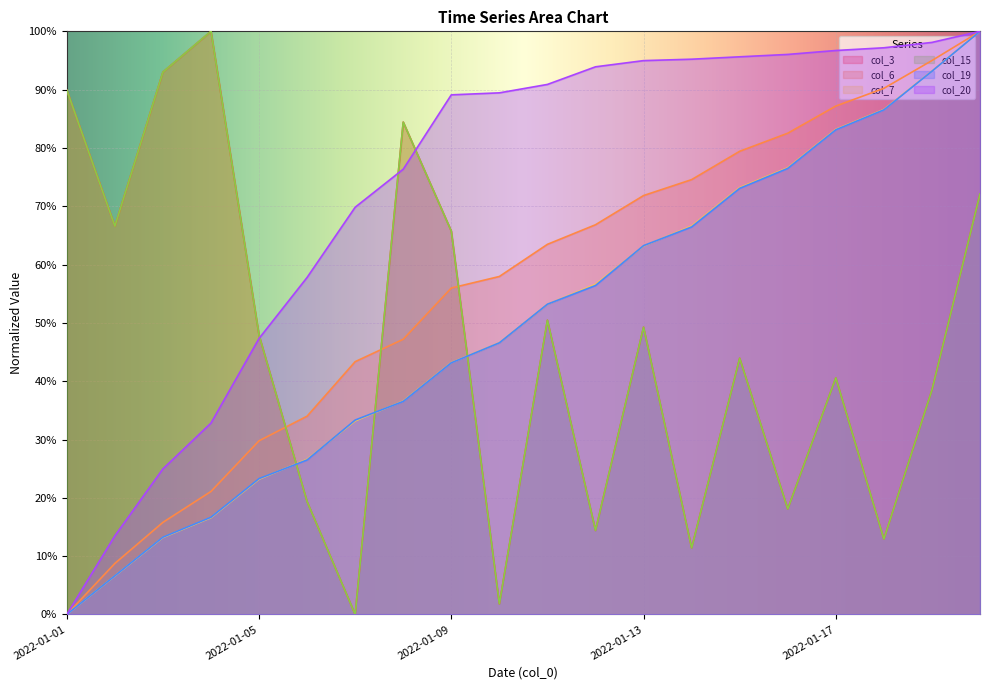

Reading left to right, list all the values displayed in this chart.

col_3: 2022-01-01=0.9	2022-01-02=0.7	2022-01-03=0.9	2022-01-04=1.0	2022-01-05=0.5	2022-01-06=0.2	2022-01-07=0.0	2022-01-08=0.8	2022-01-09=0.7	2022-01-10=0.0	2022-01-11=0.5	2022-01-12=0.1	2022-01-13=0.5	2022-01-14=0.1	2022-01-15=0.4	2022-01-16=0.2	2022-01-17=0.4	2022-01-18=0.1	2022-01-19=0.4	2022-01-20=0.7
col_6: 2022-01-01=0.0	2022-01-02=0.1	2022-01-03=0.2	2022-01-04=0.2	2022-01-05=0.3	2022-01-06=0.3	2022-01-07=0.4	2022-01-08=0.5	2022-01-09=0.6	2022-01-10=0.6	2022-01-11=0.6	2022-01-12=0.7	2022-01-13=0.7	2022-01-14=0.7	2022-01-15=0.8	2022-01-16=0.8	2022-01-17=0.9	2022-01-18=0.9	2022-01-19=0.9	2022-01-20=1.0
col_7: 2022-01-01=0.0	2022-01-02=0.1	2022-01-03=0.1	2022-01-04=0.2	2022-01-05=0.2	2022-01-06=0.3	2022-01-07=0.3	2022-01-08=0.4	2022-01-09=0.4	2022-01-10=0.5	2022-01-11=0.5	2022-01-12=0.6	2022-01-13=0.6	2022-01-14=0.7	2022-01-15=0.7	2022-01-16=0.8	2022-01-17=0.8	2022-01-18=0.9	2022-01-19=0.9	2022-01-20=1.0
col_15: 2022-01-01=0.9	2022-01-02=0.7	2022-01-03=0.9	2022-01-04=1.0	2022-01-05=0.5	2022-01-06=0.2	2022-01-07=0.0	2022-01-08=0.8	2022-01-09=0.7	2022-01-10=0.0	2022-01-11=0.5	2022-01-12=0.1	2022-01-13=0.5	2022-01-14=0.1	2022-01-15=0.4	2022-01-16=0.2	2022-01-17=0.4	2022-01-18=0.1	2022-01-19=0.4	2022-01-20=0.7
col_19: 2022-01-01=0.0	2022-01-02=0.1	2022-01-03=0.1	2022-01-04=0.2	2022-01-05=0.2	2022-01-06=0.3	2022-01-07=0.3	2022-01-08=0.4	2022-01-09=0.4	2022-01-10=0.5	2022-01-11=0.5	2022-01-12=0.6	2022-01-13=0.6	2022-01-14=0.7	2022-01-15=0.7	2022-01-16=0.8	2022-01-17=0.8	2022-01-18=0.9	2022-01-19=0.9	2022-01-20=1.0
col_20: 2022-01-01=0.0	2022-01-02=0.1	2022-01-03=0.2	2022-01-04=0.3	2022-01-05=0.5	2022-01-06=0.6	2022-01-07=0.7	2022-01-08=0.8	2022-01-09=0.9	2022-01-10=0.9	2022-01-11=0.9	2022-01-12=0.9	2022-01-13=0.9	2022-01-14=1.0	2022-01-15=1.0	2022-01-16=1.0	2022-01-17=1.0	2022-01-18=1.0	2022-01-19=1.0	2022-01-20=1.0